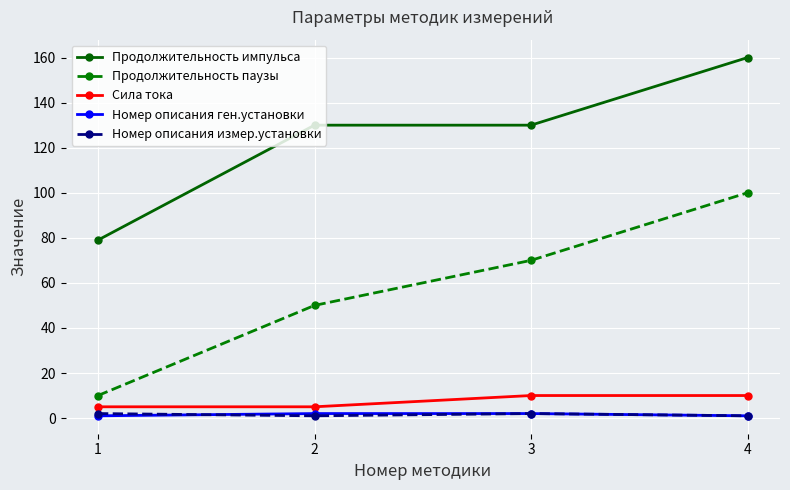

At which category is the sum across all series the highest?

4